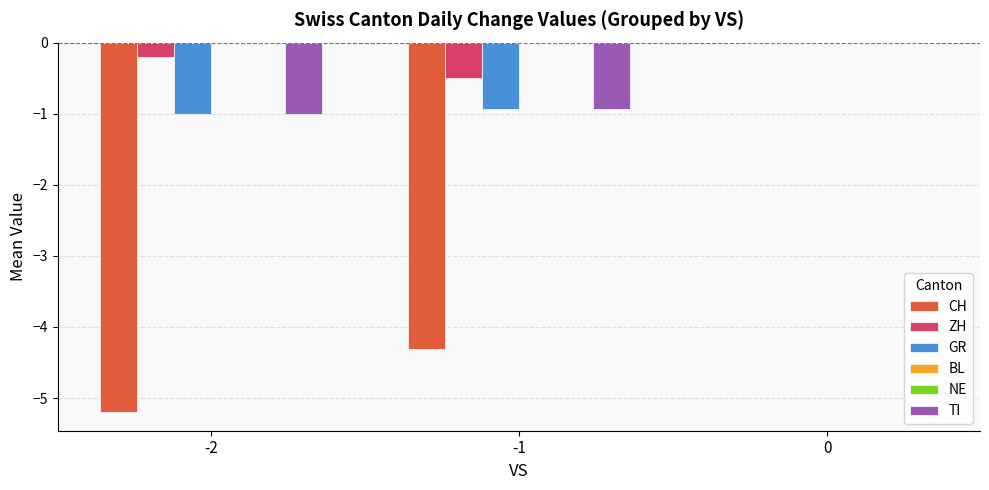

Reading left to right, list all the values displayed in this chart.

CH: -5.2	-4.3	0.0
ZH: -0.2	-0.5	0.0
GR: -1.0	-0.9	0.0
BL: 0.0	0.0	0.0
NE: 0.0	0.0	0.0
TI: -1.0	-0.9	0.0